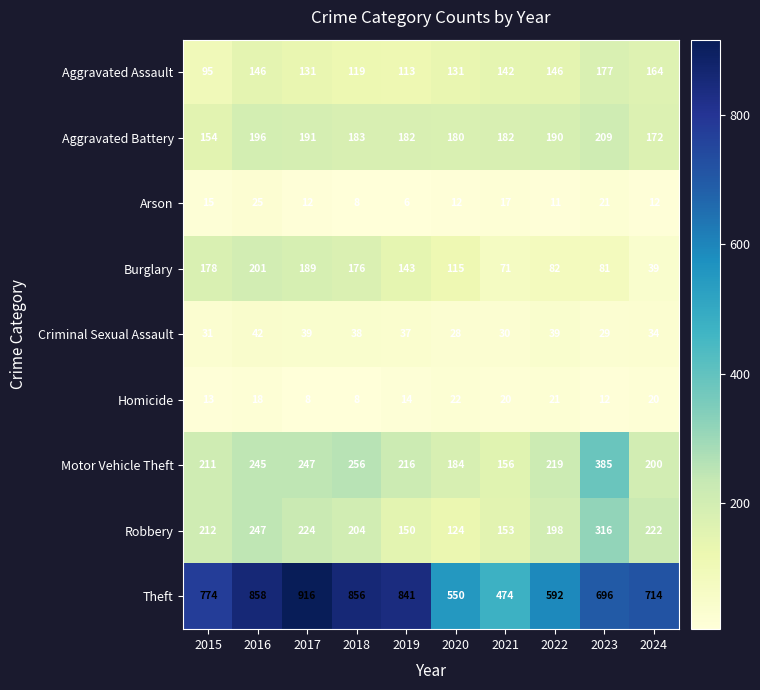

List the series in order of their peak value, highest first.

Theft, Motor Vehicle Theft, Robbery, Aggravated Battery, Burglary, Aggravated Assault, Criminal Sexual Assault, Arson, Homicide